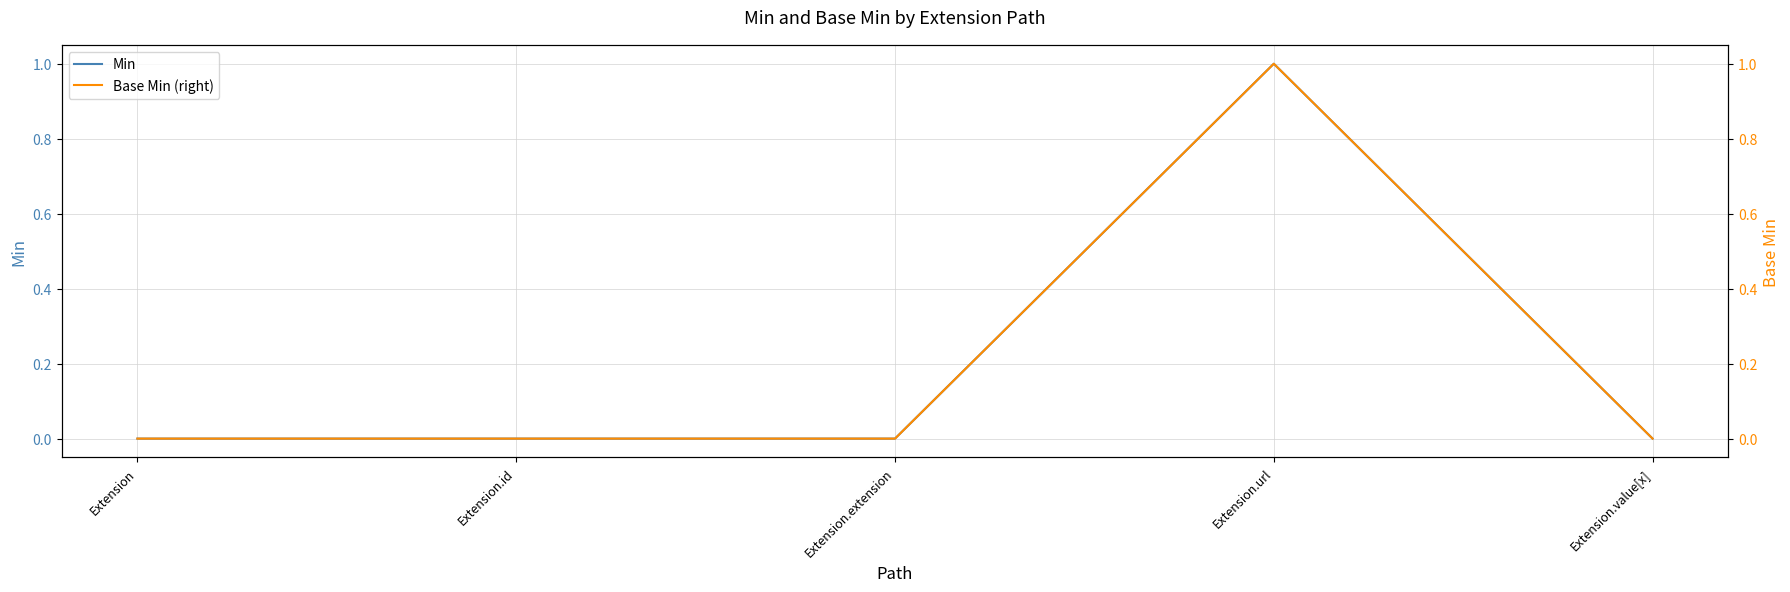

Which series changed the most between Extension.extension and Extension.value[x]?

Min